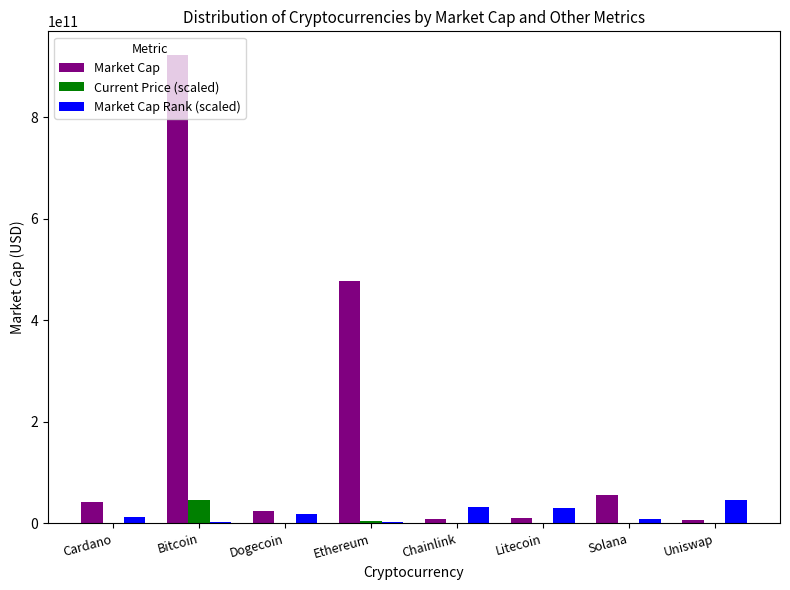

Which category has the highest value in the Market Cap series?

Bitcoin